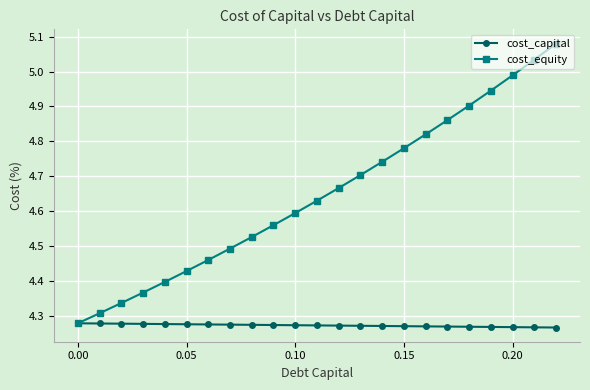

At how many categories does at least one series exceed 5?

2